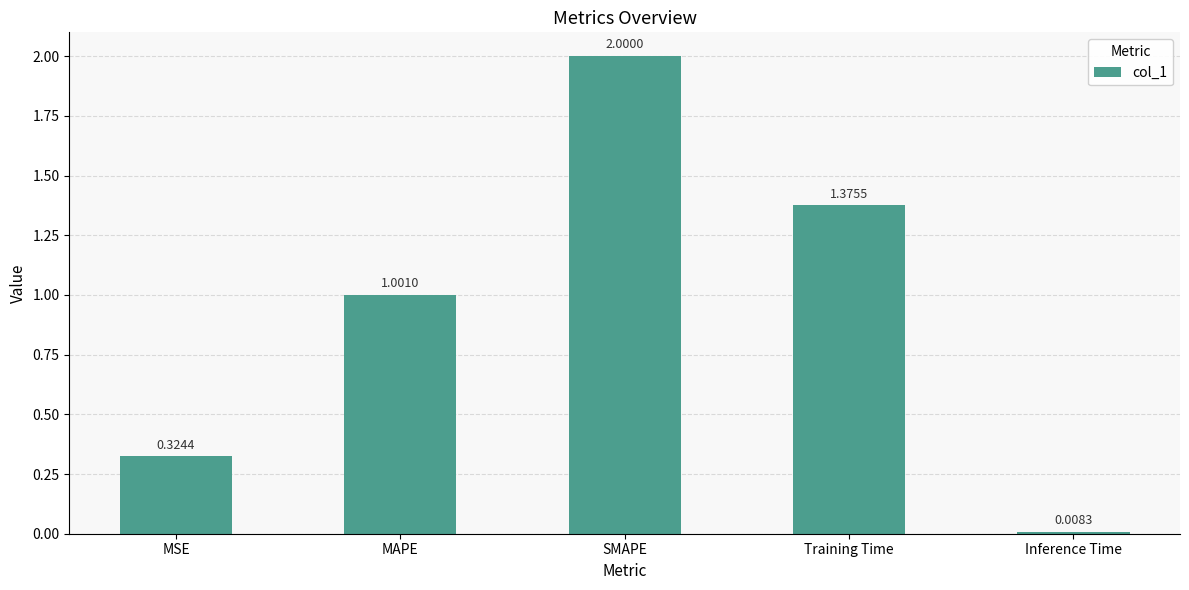

Does the chart contain any negative values?

No